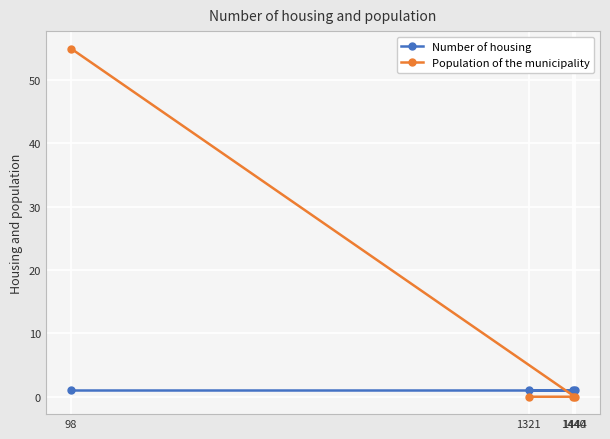

List the labels in order of Population of the municipality value, largest first.

98, 1444, 1440, 1321